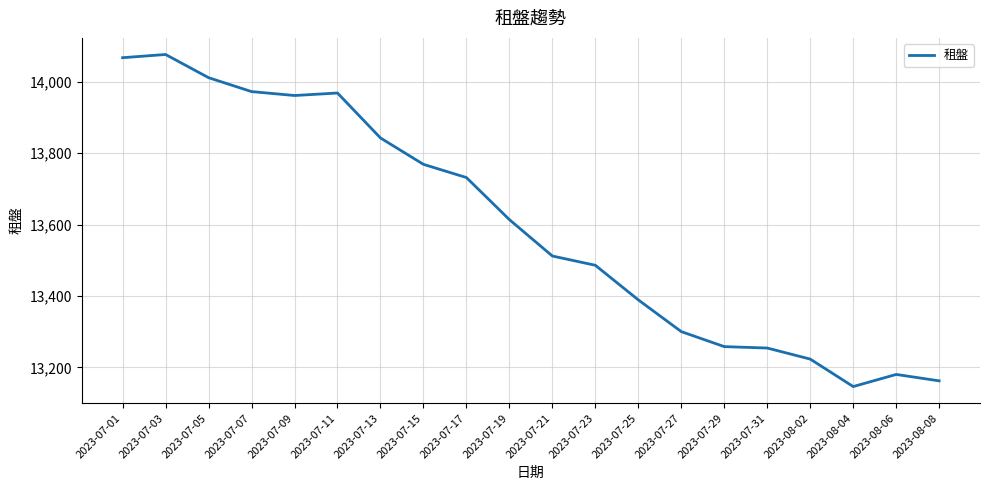

Is it true that the value at 2023-07-15 is 13769?

True